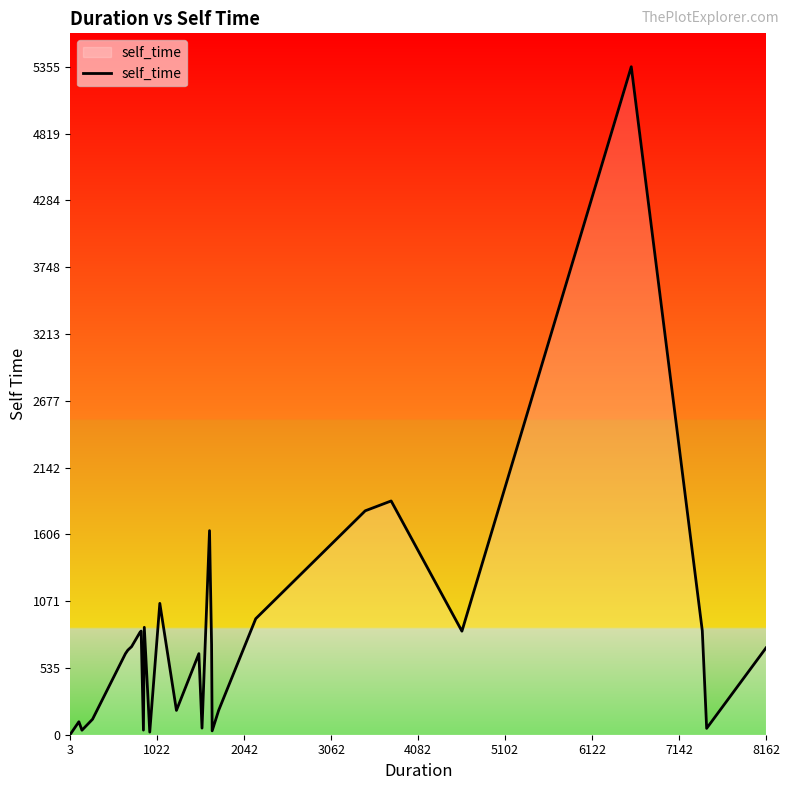

What is the difference between the maximum and minimum values?

5352